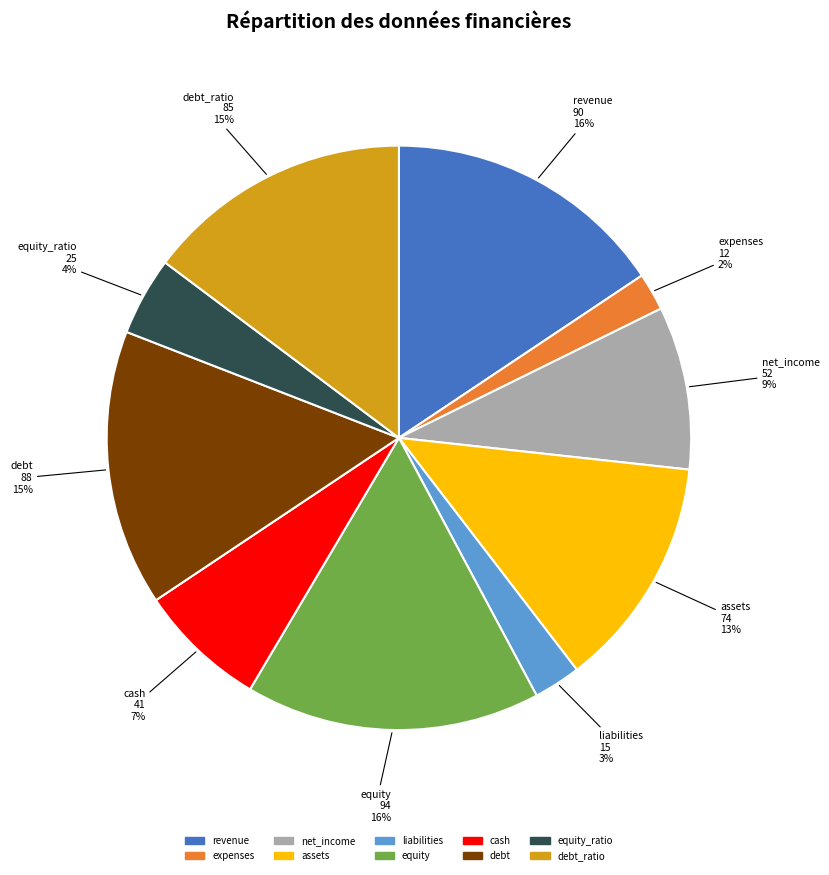

True or false: liabilities accounts for 15% of the total.

False